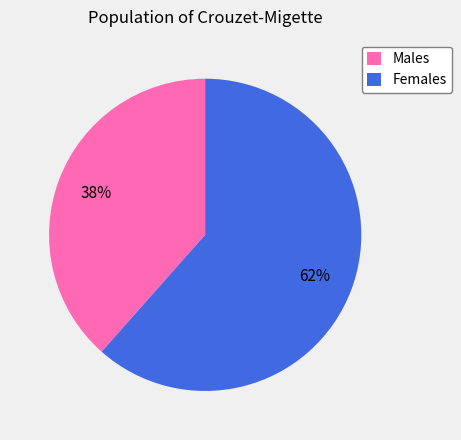

Which slice represents more than half of the pie?

Females